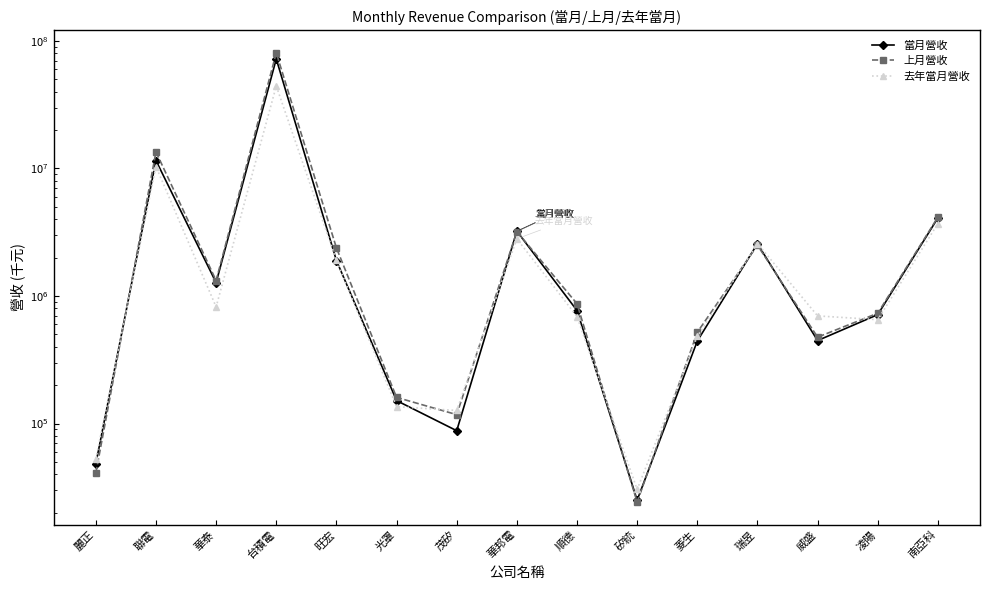

At which label is 當月營收 closest to 36149808?

聯電